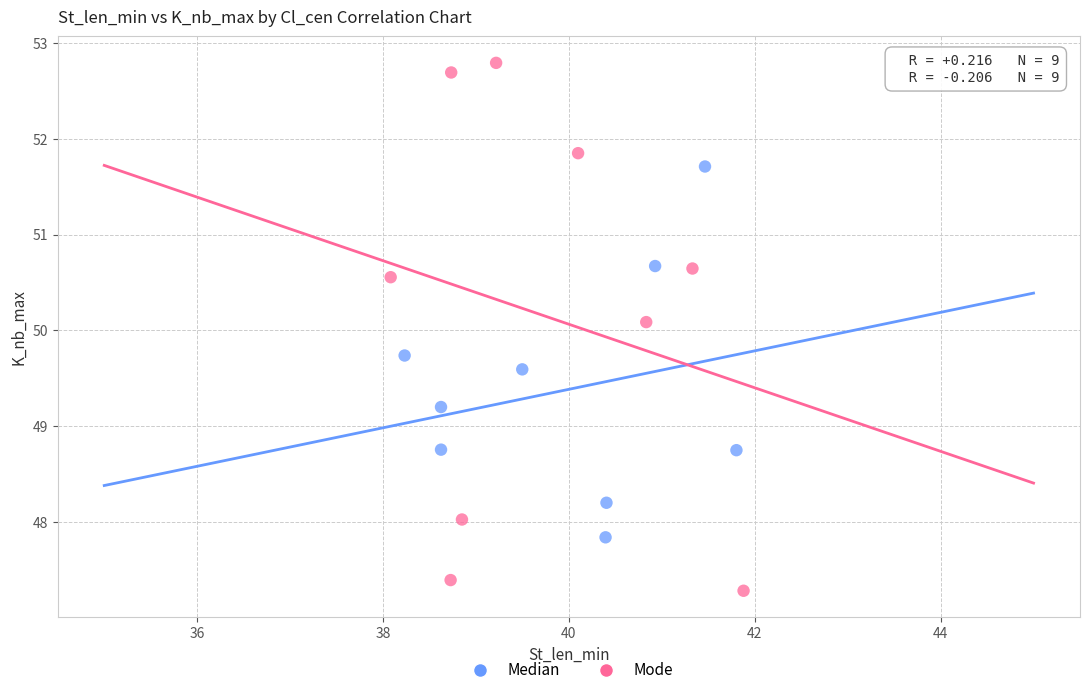

Which series reaches the maximum Y coordinate?

Mode